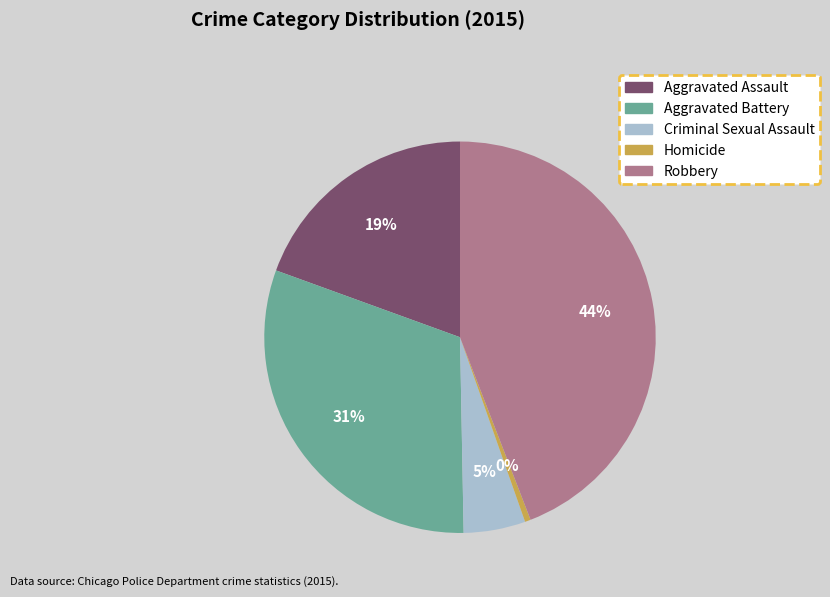

To the nearest percent, what is the difference between the Criminal Sexual Assault and Aggravated Battery slice percentages?

26%